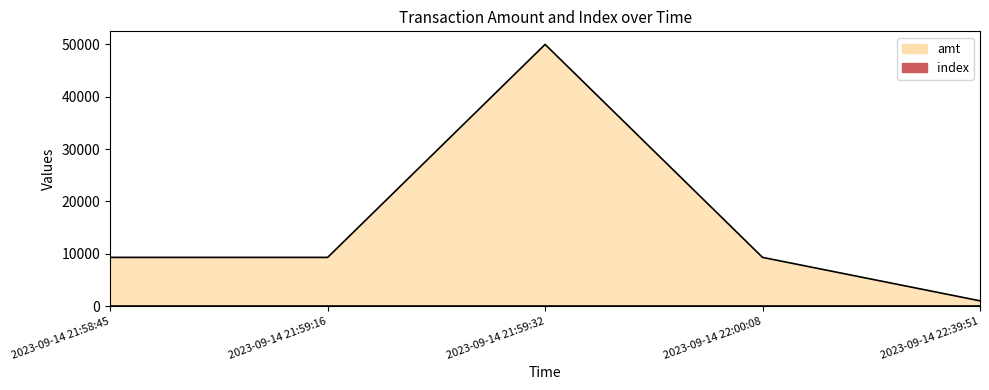

True or false: amt and index intersect in this chart.

False